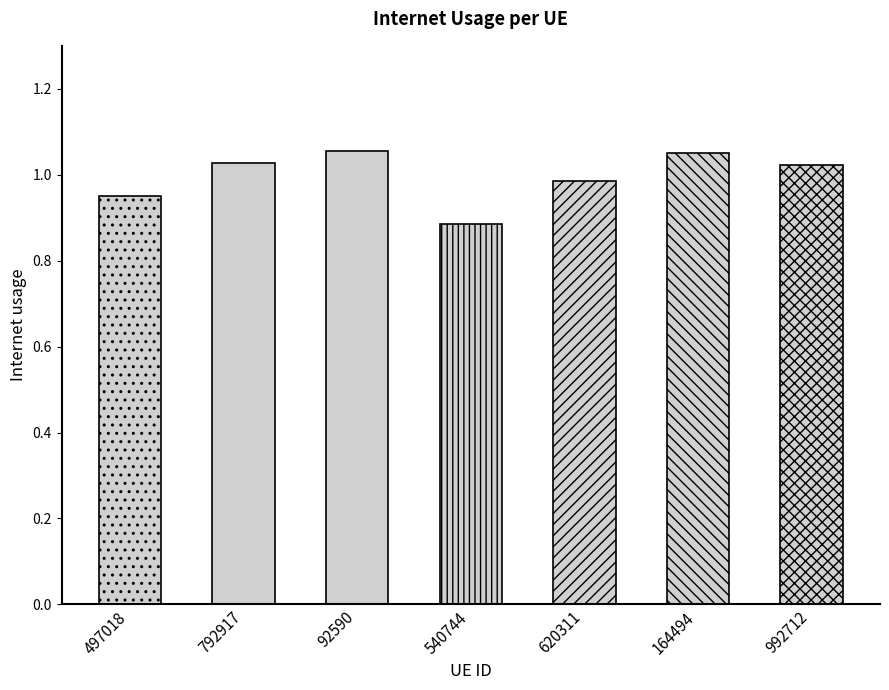

What is the sum of all values?

7.0